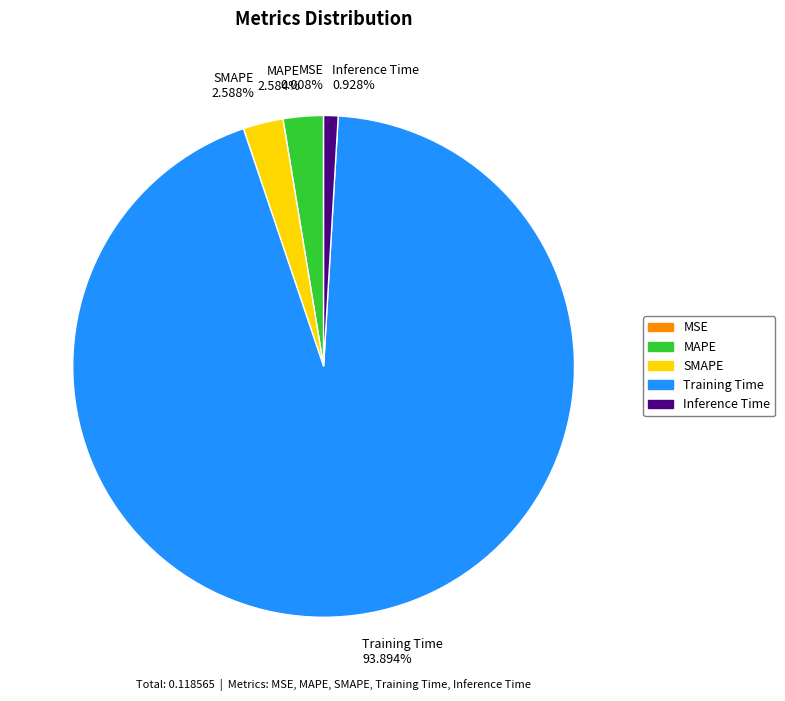

Which category has the biggest portion of the pie?

Training Time